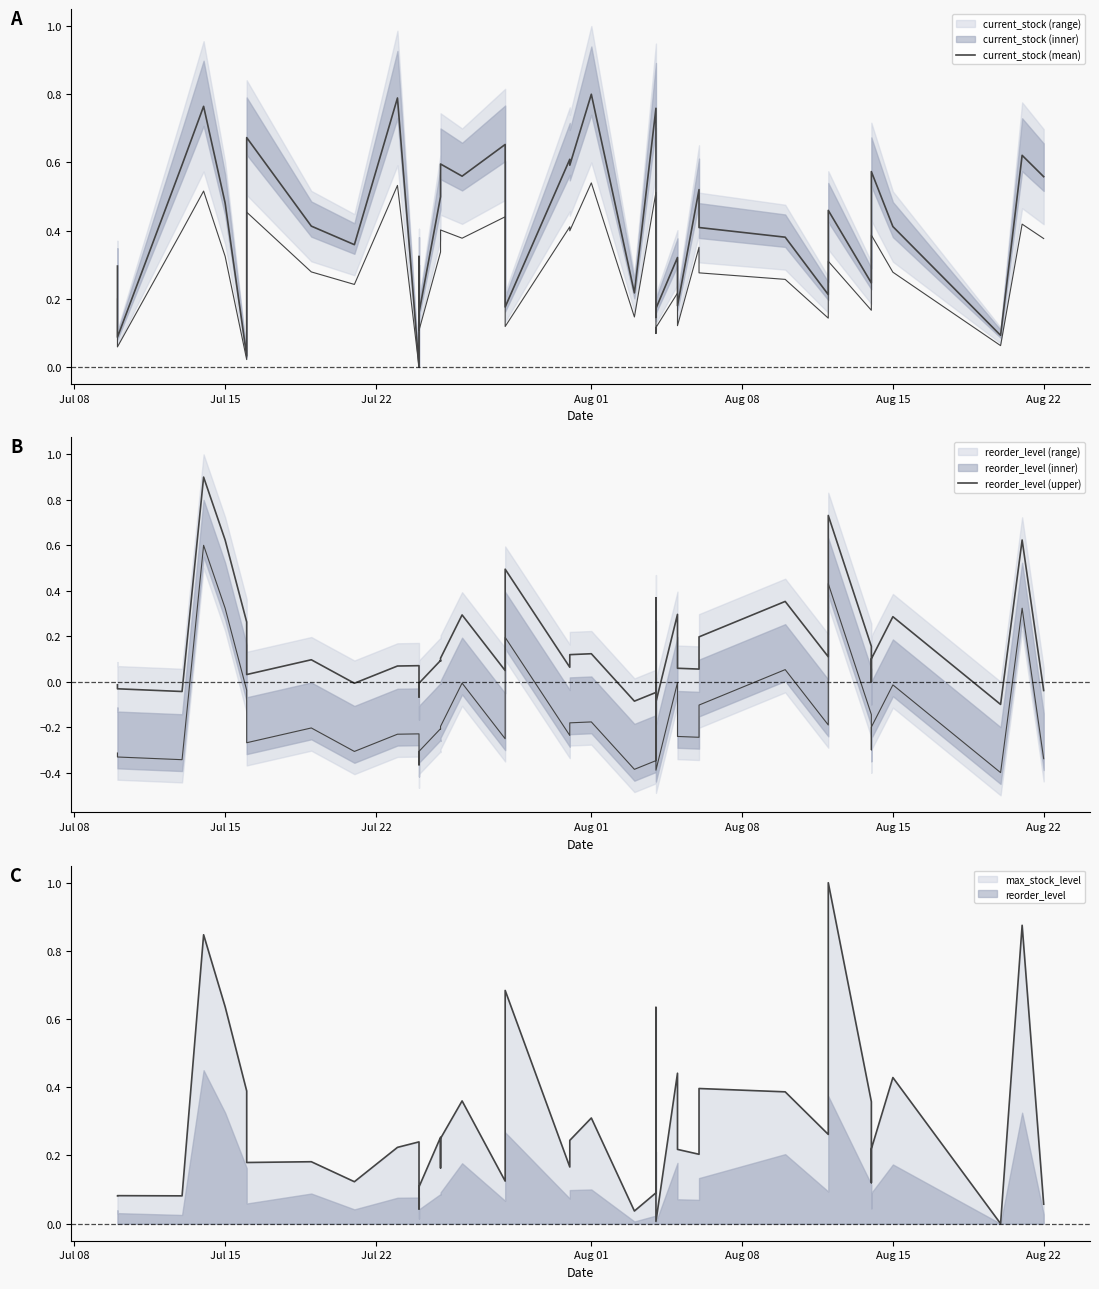

Which category has the highest value across all series?

Aug 01